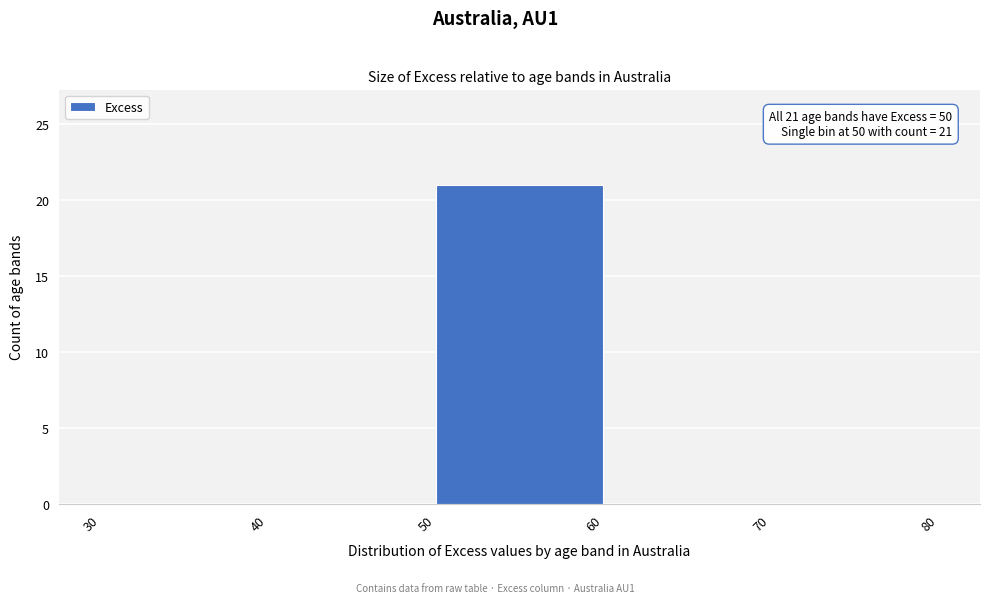

Which range on the x-axis has the tallest bar?

50 to 60